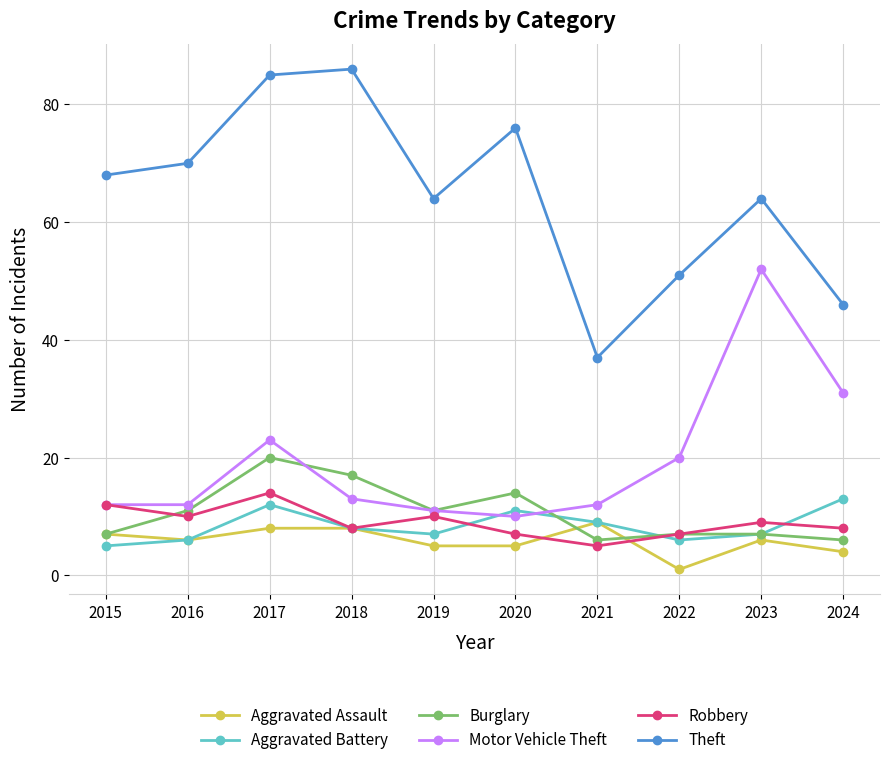

What is the difference between the Motor Vehicle Theft values at 2017 and 2019?

12